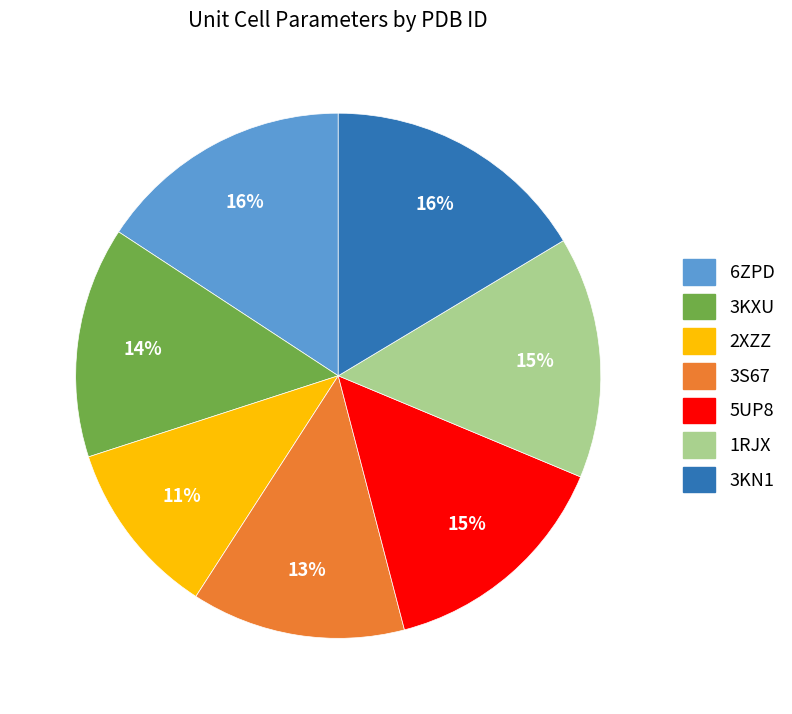

Is it true that 2XZZ is 1% of the pie?

False